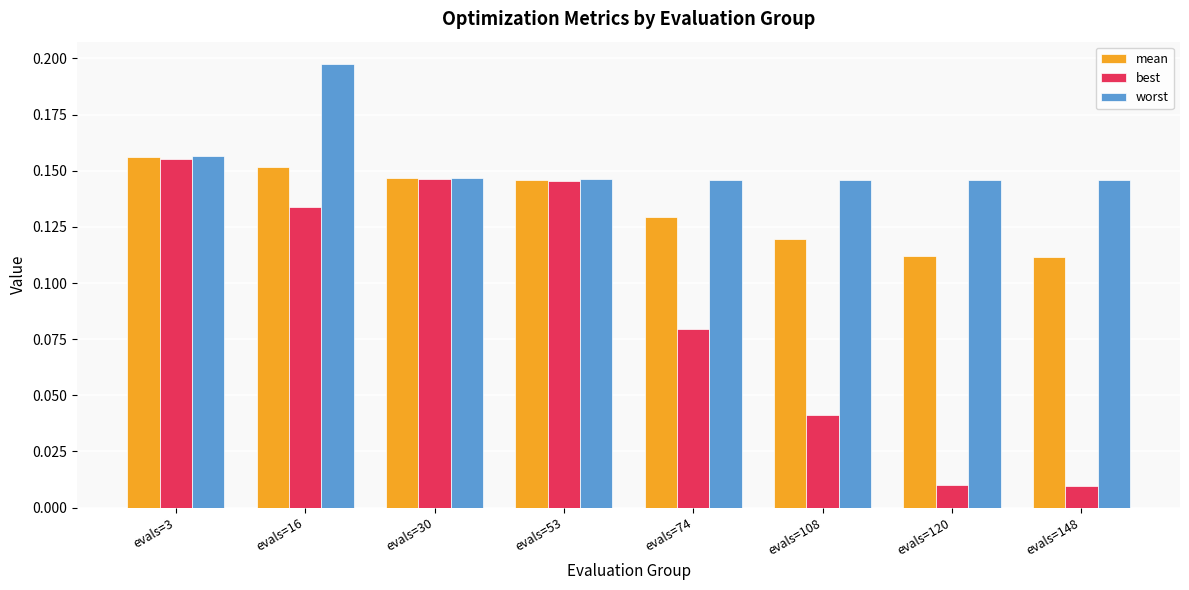

The value of best at evals=30 is 0.2. True or false?

False